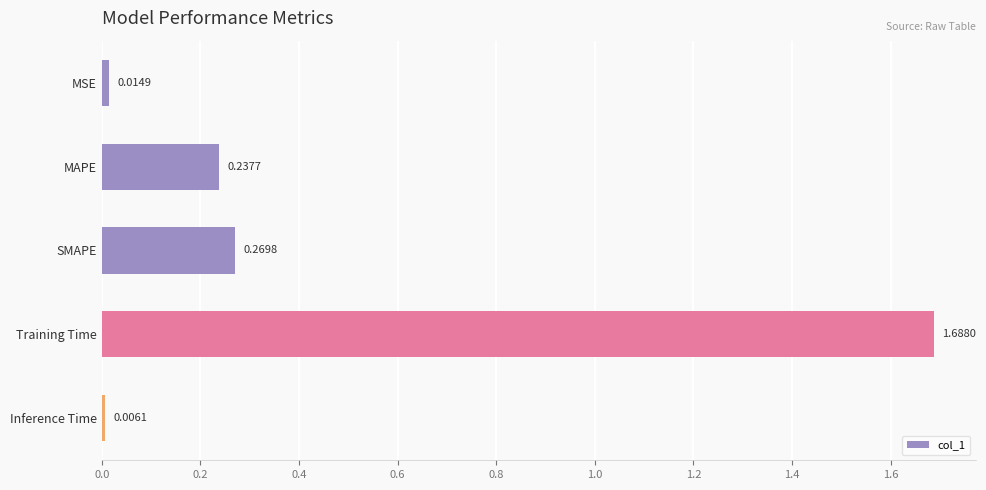

Which has a higher value, MSE or Inference Time?

MSE